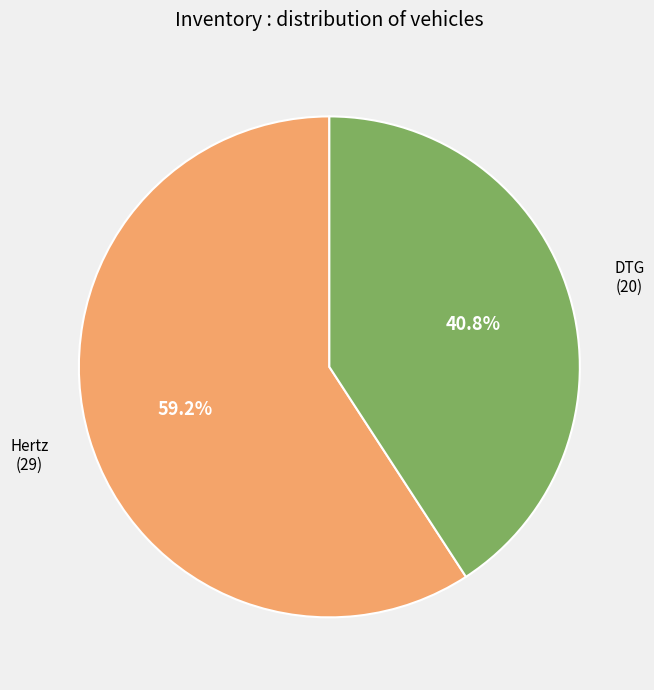

Is there a majority slice in this chart?

Yes